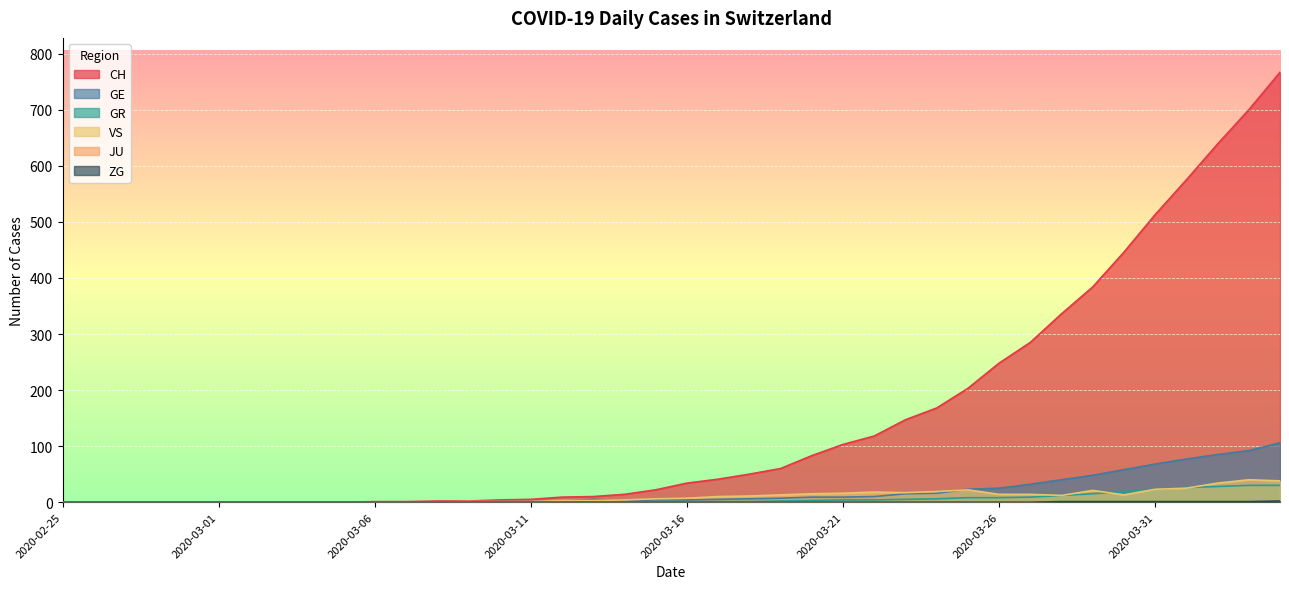

How many positive values does the VS series have?

27